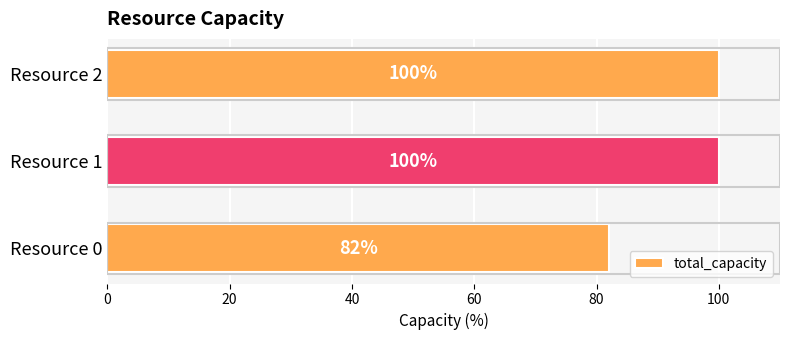

Is it true that the value at Resource 1 is 100?

True